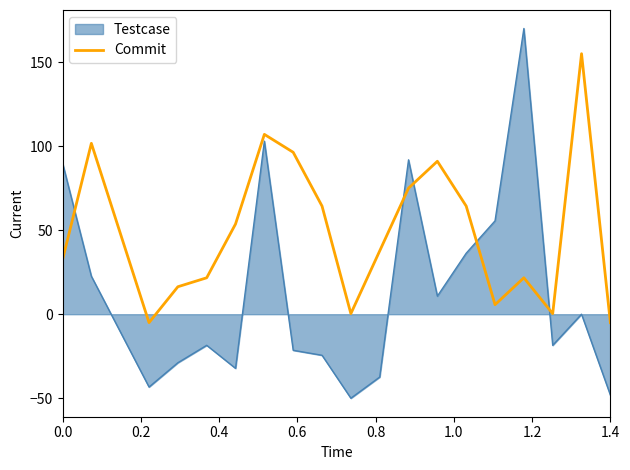

Rank the series by their average value, from highest to lowest.

Commit, Testcase